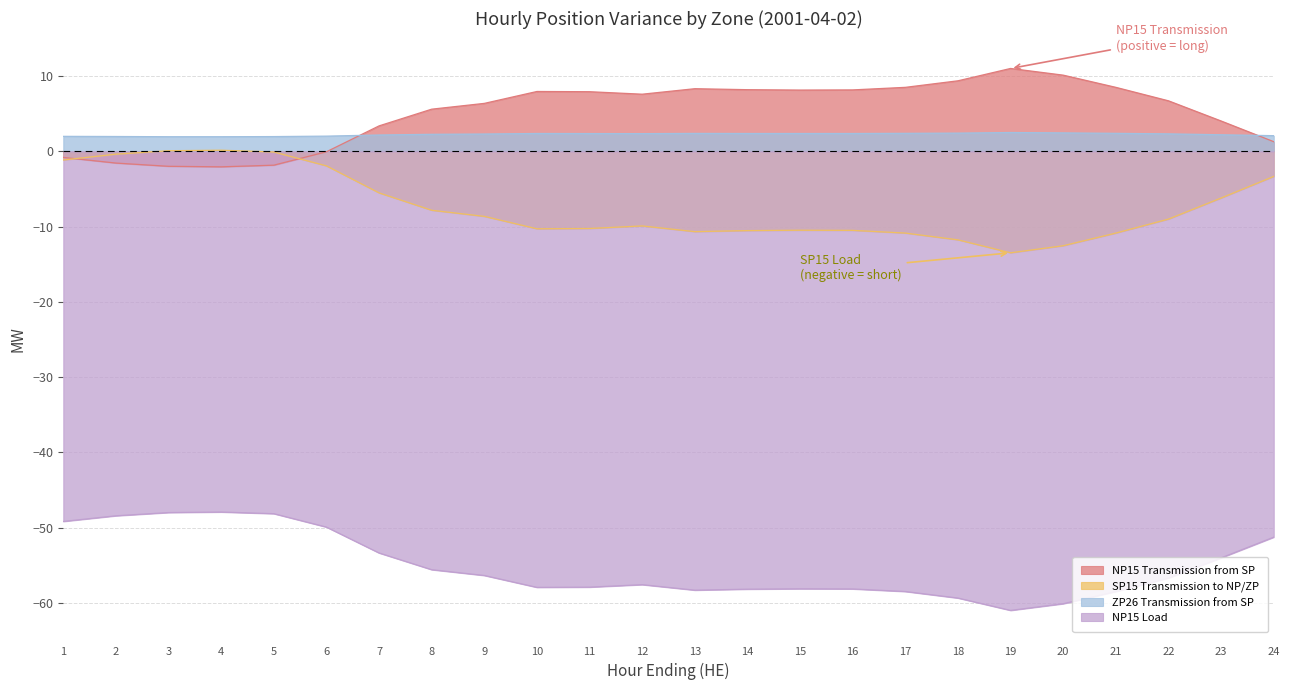

The SP15 Transmission to NP/ZP series shows -2.6 at 6. True or false?

False